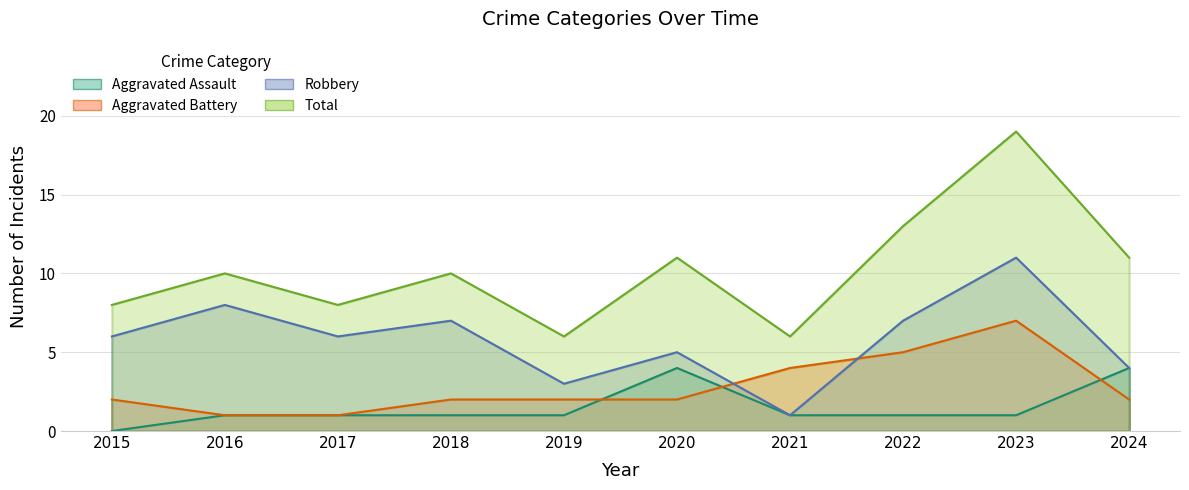

How many interior local peaks does the Aggravated Battery series have?

1